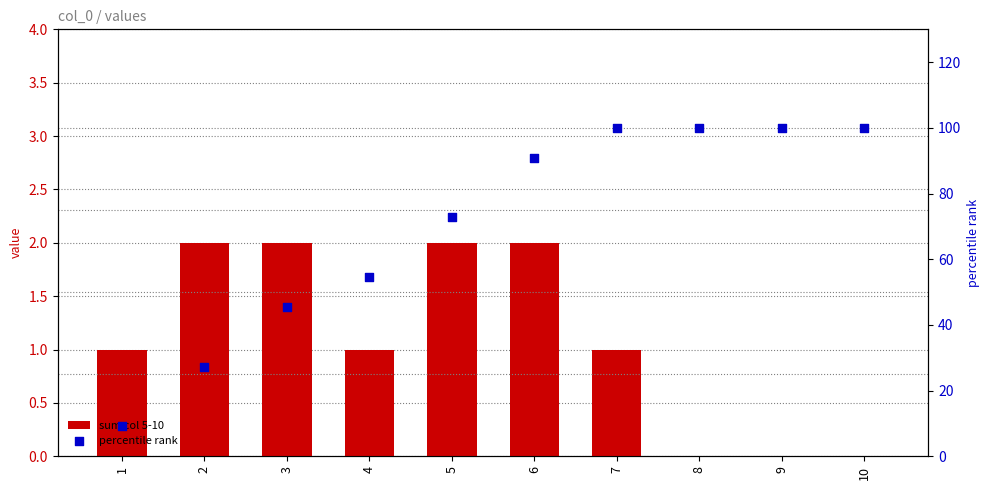

What are all the series names shown in the legend?

sum col 5-10, percentile rank